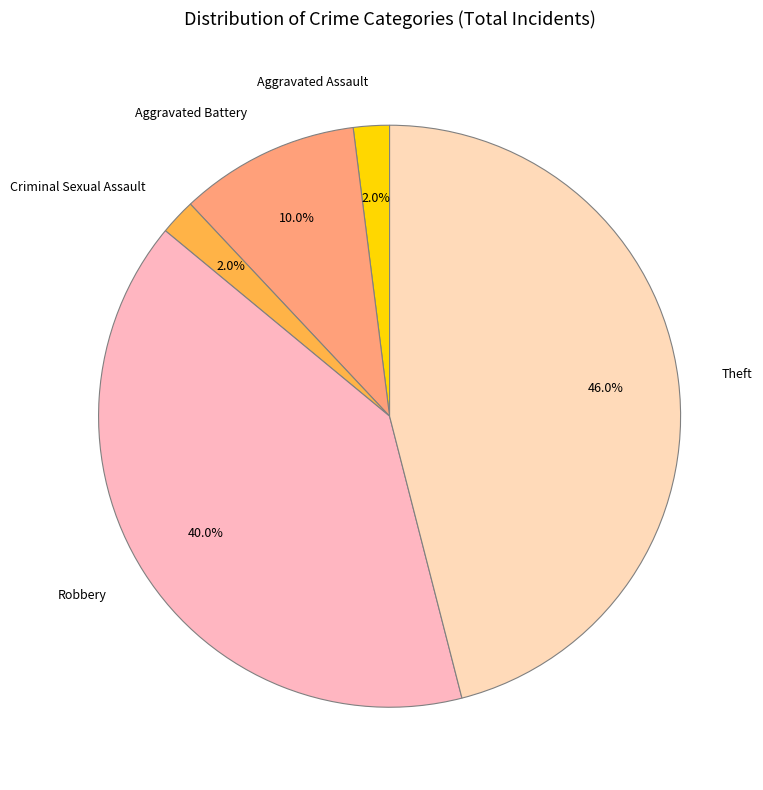

To the nearest percent, what percentage of the pie is Theft?

46%